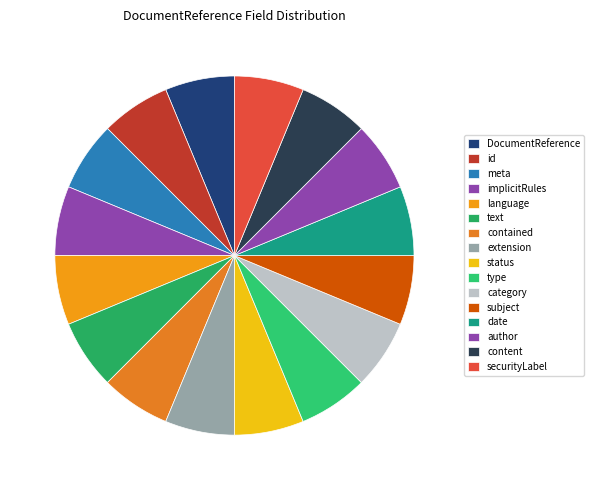

Count the number of slices in the pie.

16